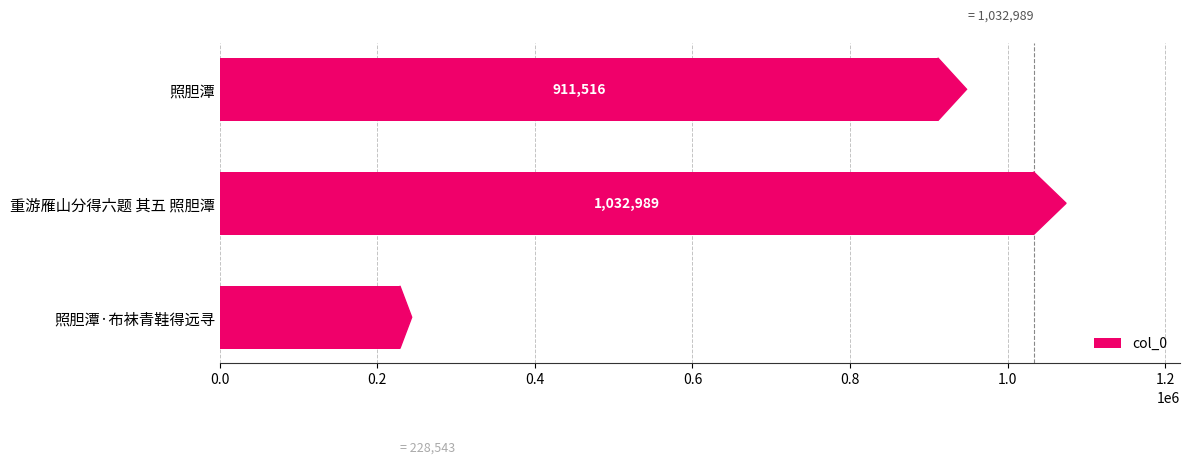

What is the difference between the values at 重游雁山分得六题 其五 照胆潭 and 照胆潭·布袜青鞋得远寻?

804446